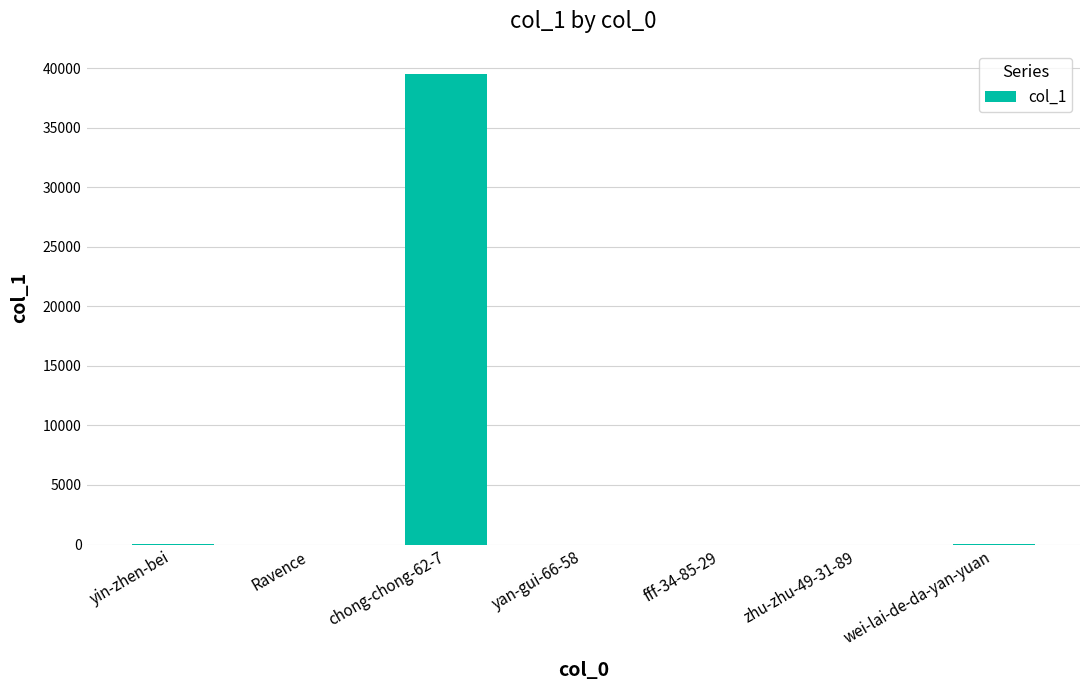

What is the greatest value displayed?

39524